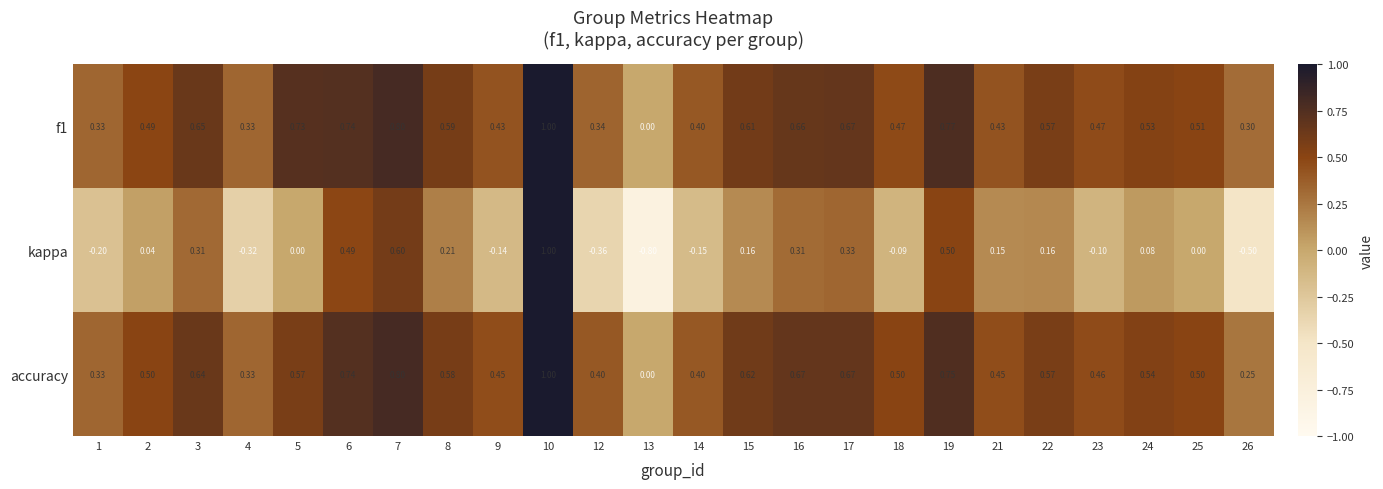

Is the value of f1 at 21 greater than the value of accuracy at 9?

No